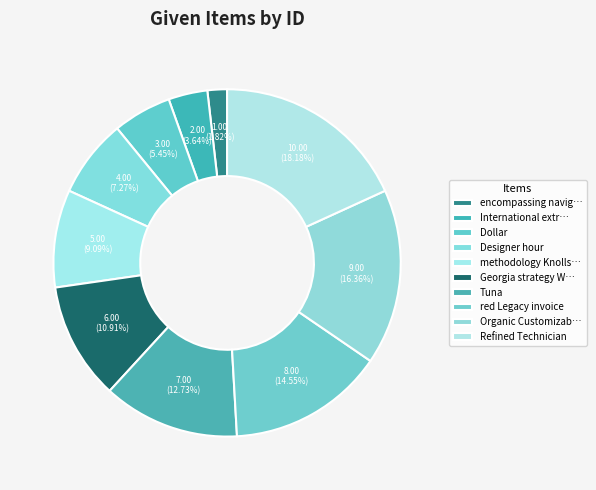

How many slices are in this pie chart?

10